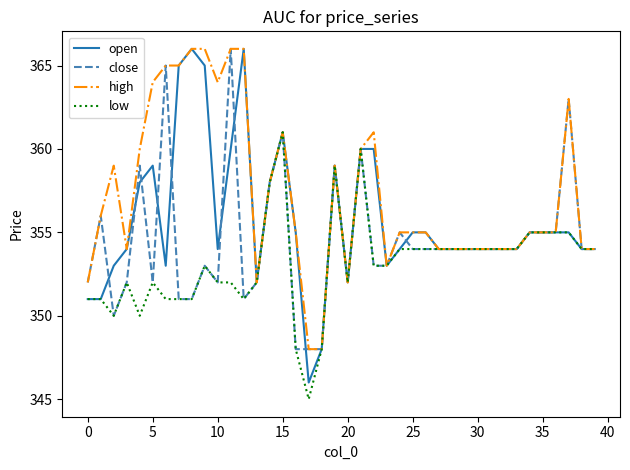

Which series has the widest spread of values?

open